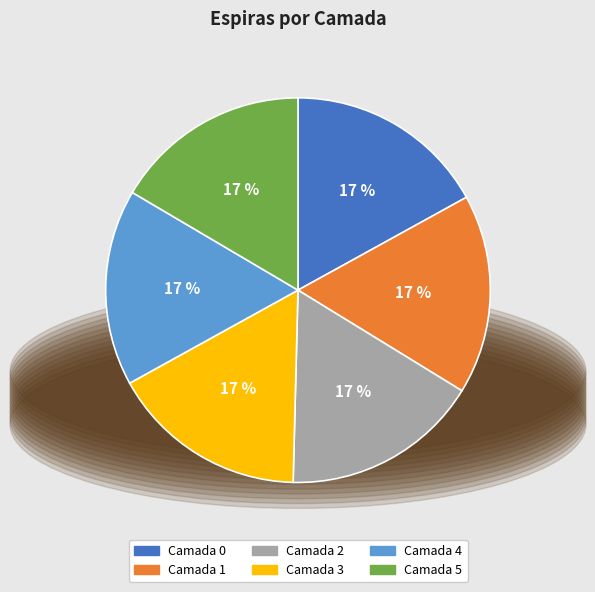

Approximately how many times larger is the value at Camada 5 compared to Camada 0?

1.0